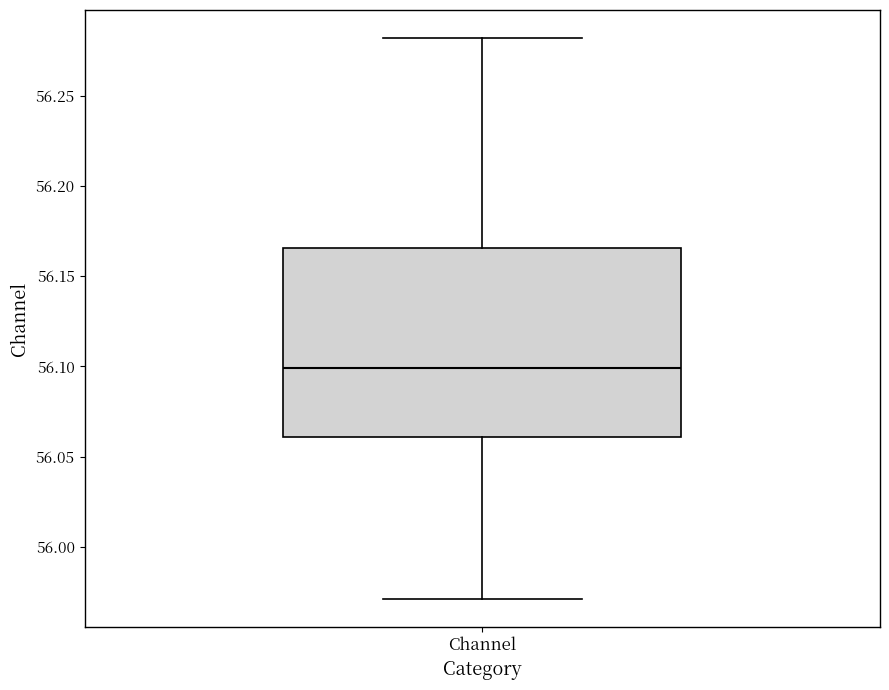

Where is the lower edge of the box for Channel on the y-axis? The values are not printed on the chart, so give them approximately, as read against the axis.

56.060